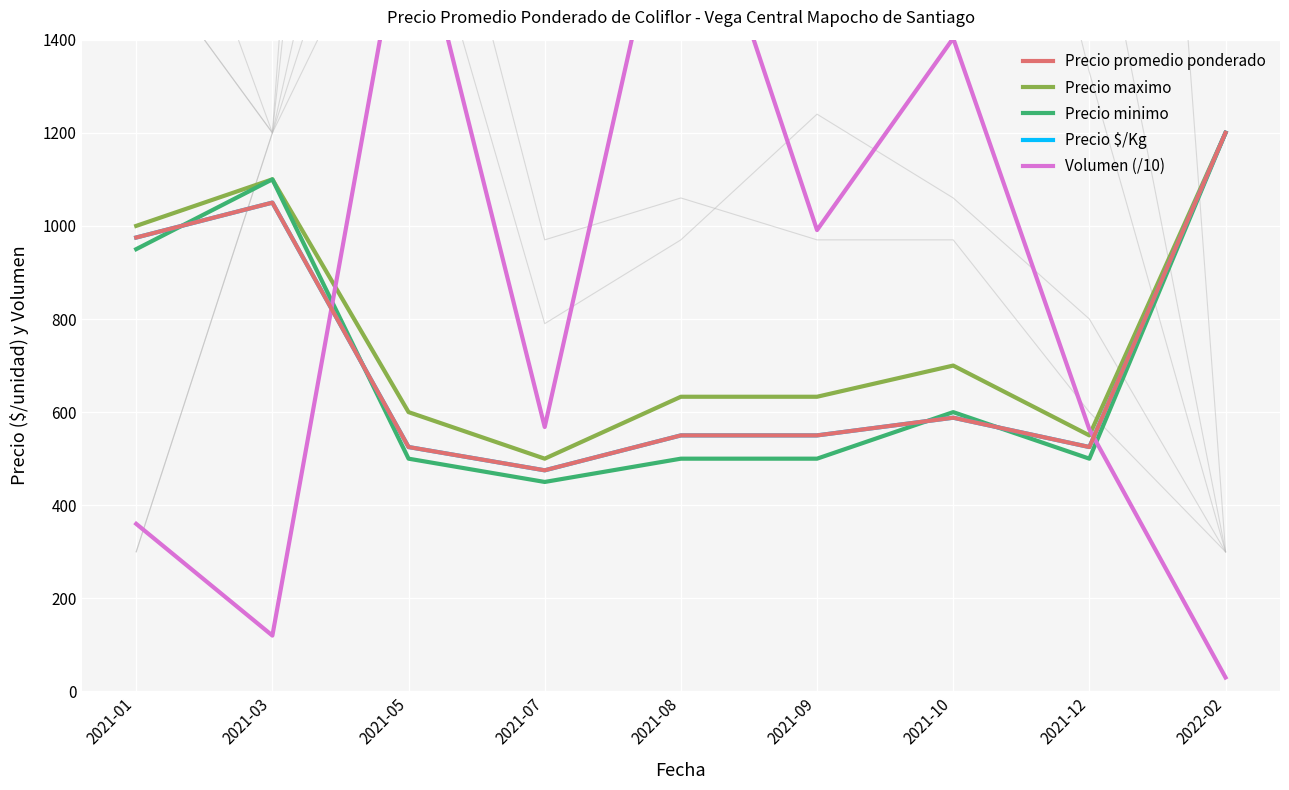

Where is the first local maximum for Precio minimo?

2021-03